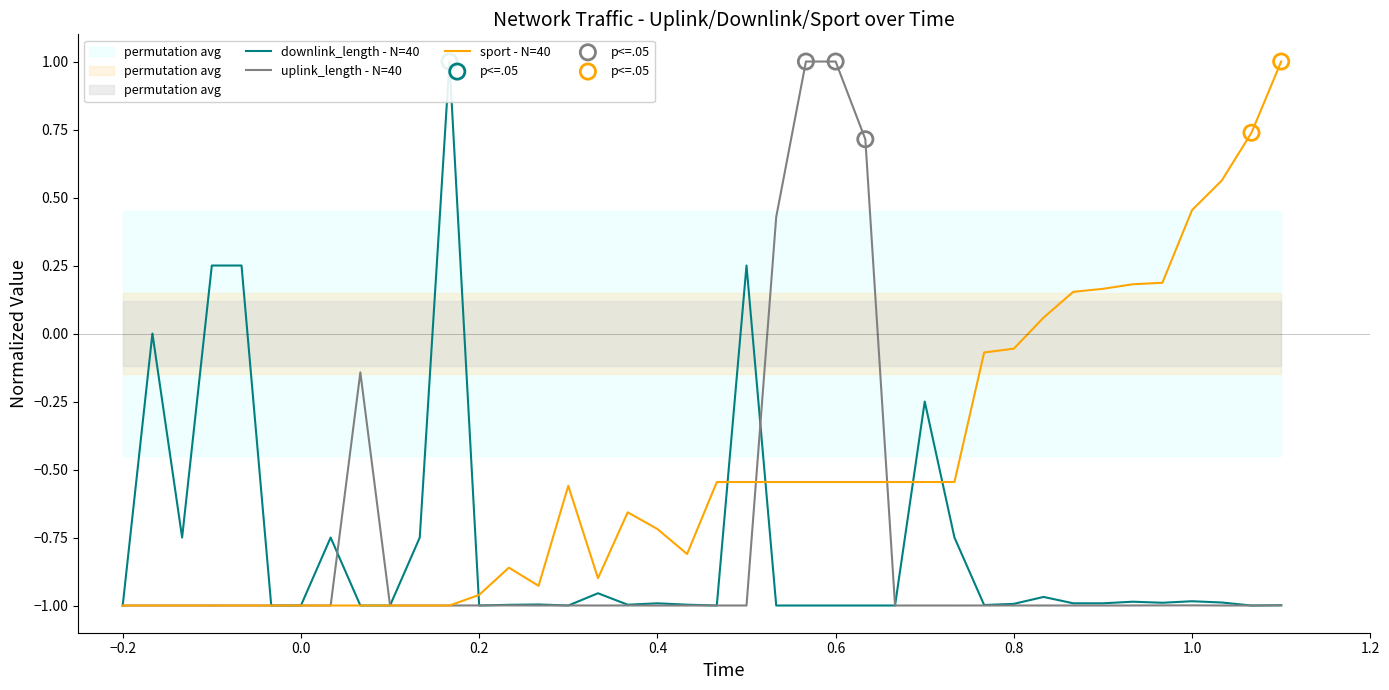

Which series has the largest total across all categories?

sport